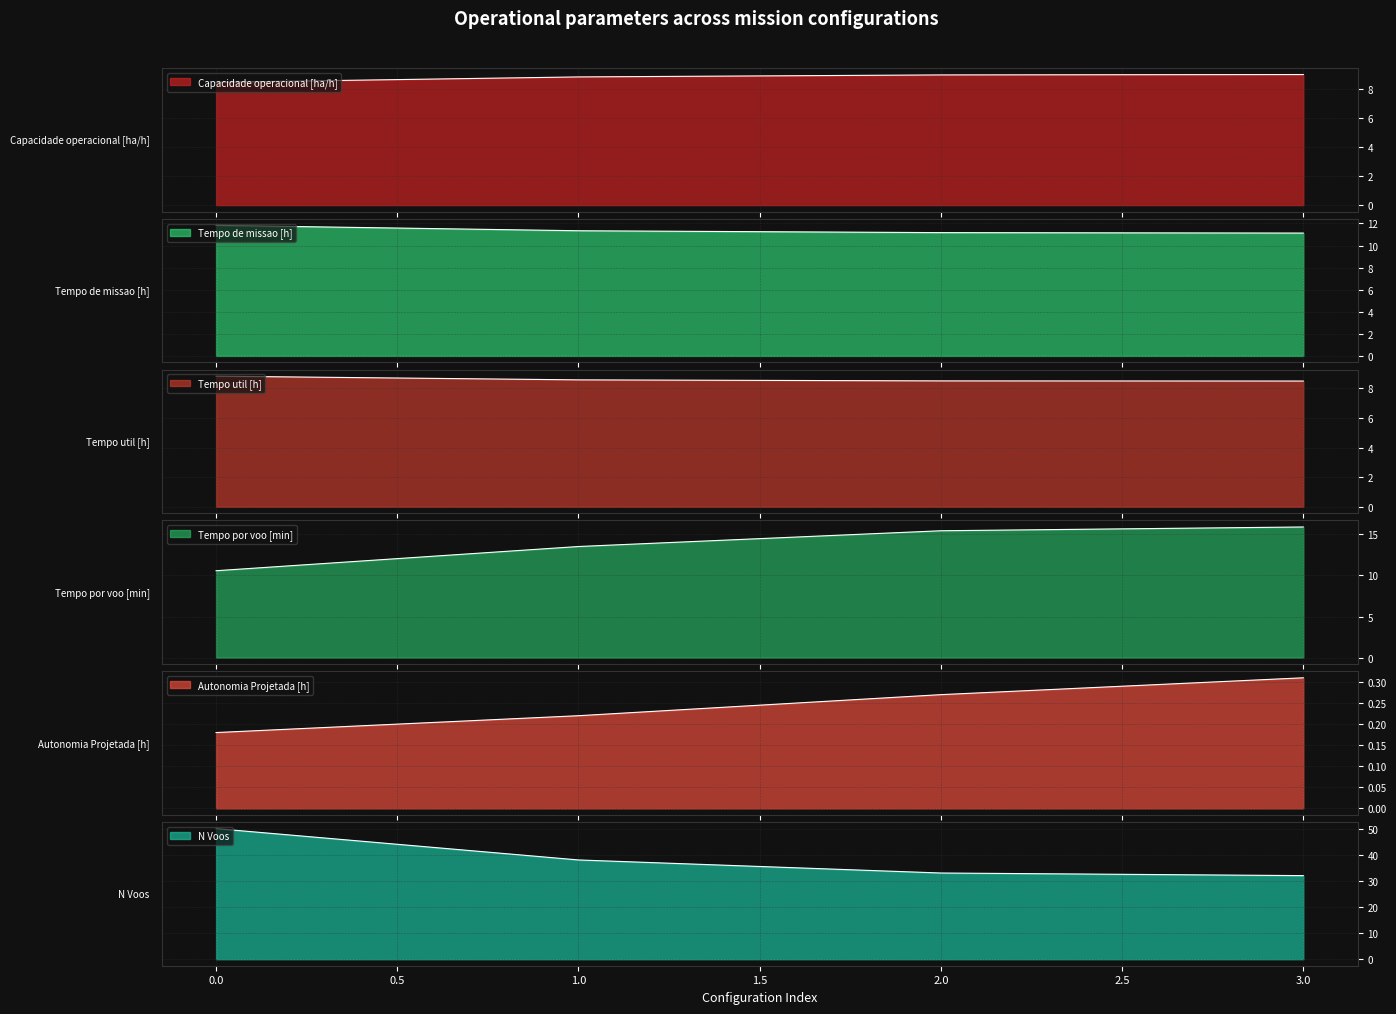

What is the sum of the N Voos values at 0 and 2?

83.0